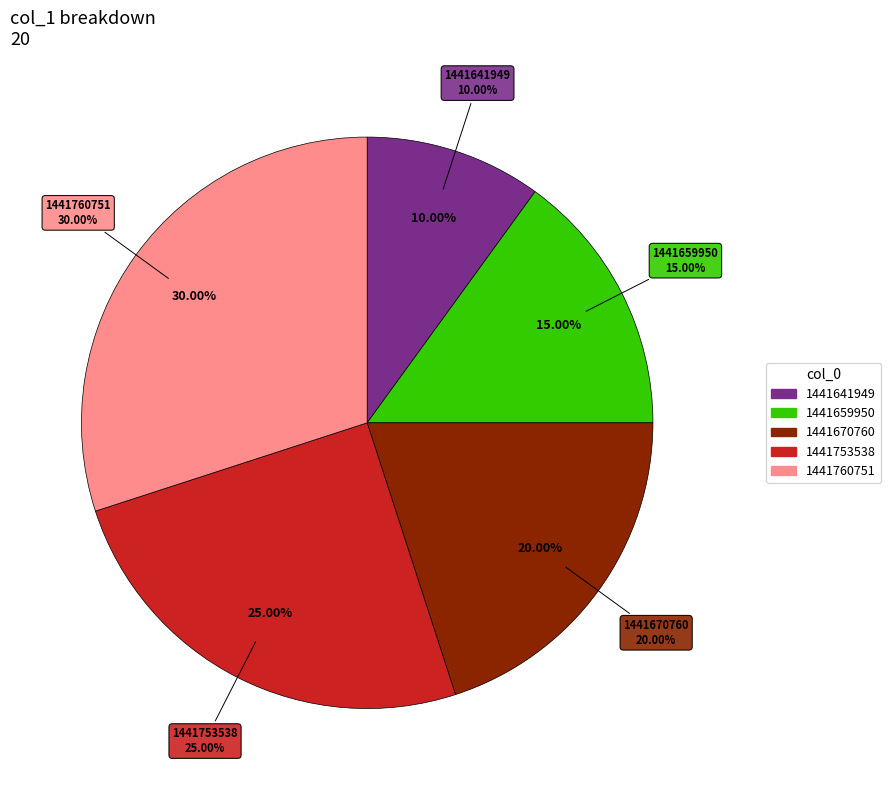

The 1441659950 slice represents 2% of the pie. True or false?

False